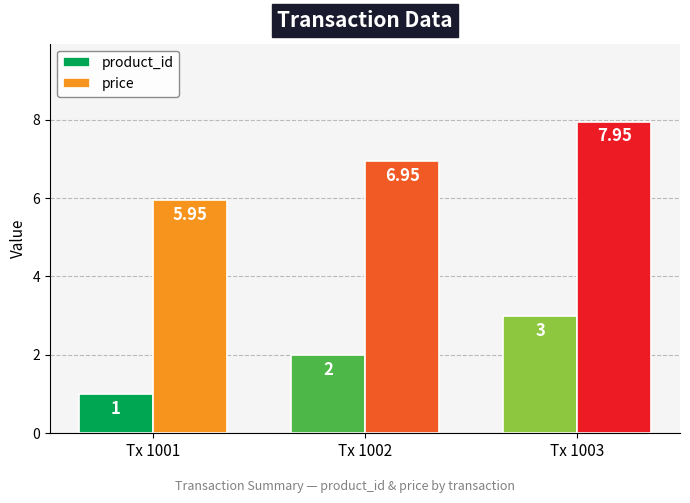

What is the smallest value displayed?

1.0